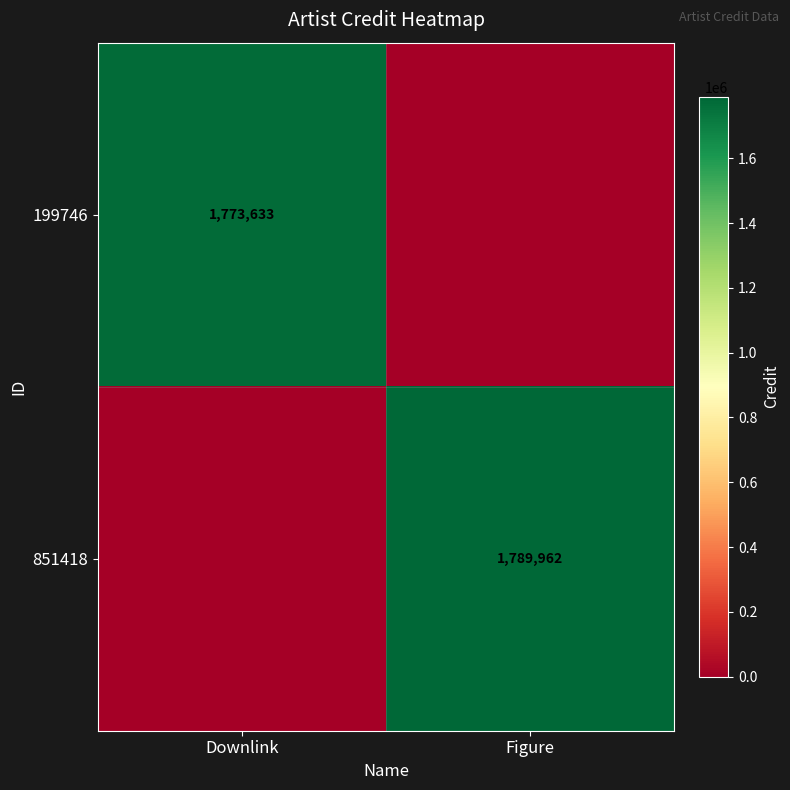

True or false: 851418 has a value of 1789962 at Figure.

True